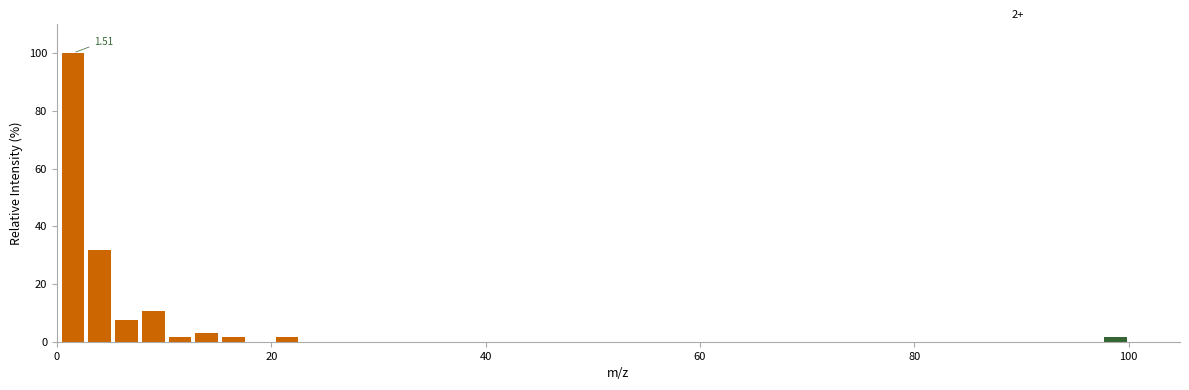

Read against the x-axis, roughly where is the centre of the tallest bar?

2